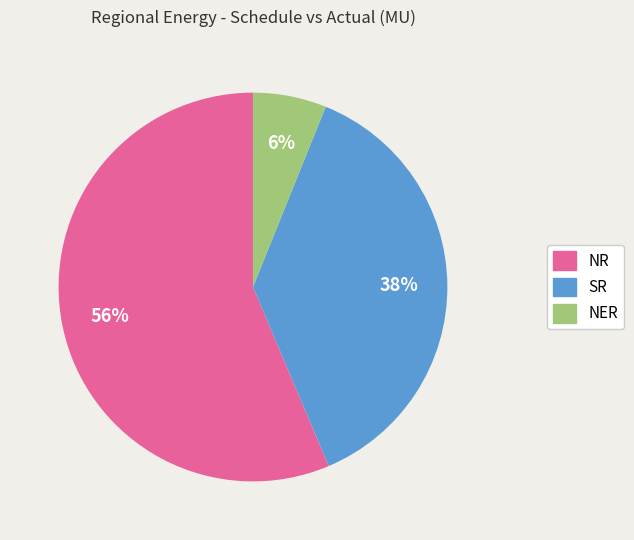

Does any single category account for the majority?

Yes